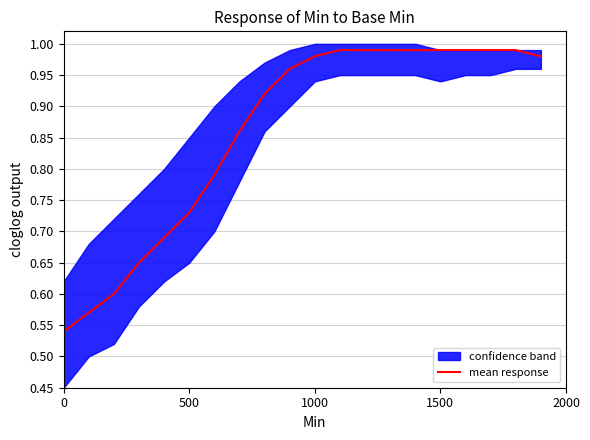

The value of mean response at 500 is 1.3. True or false?

False